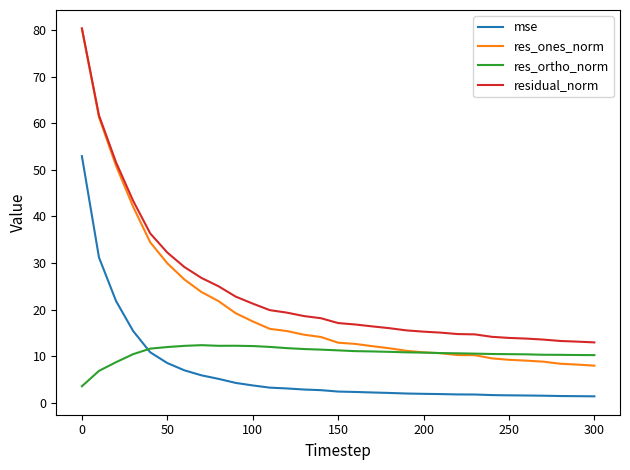

What is the minimum value for residual_norm?

13.0